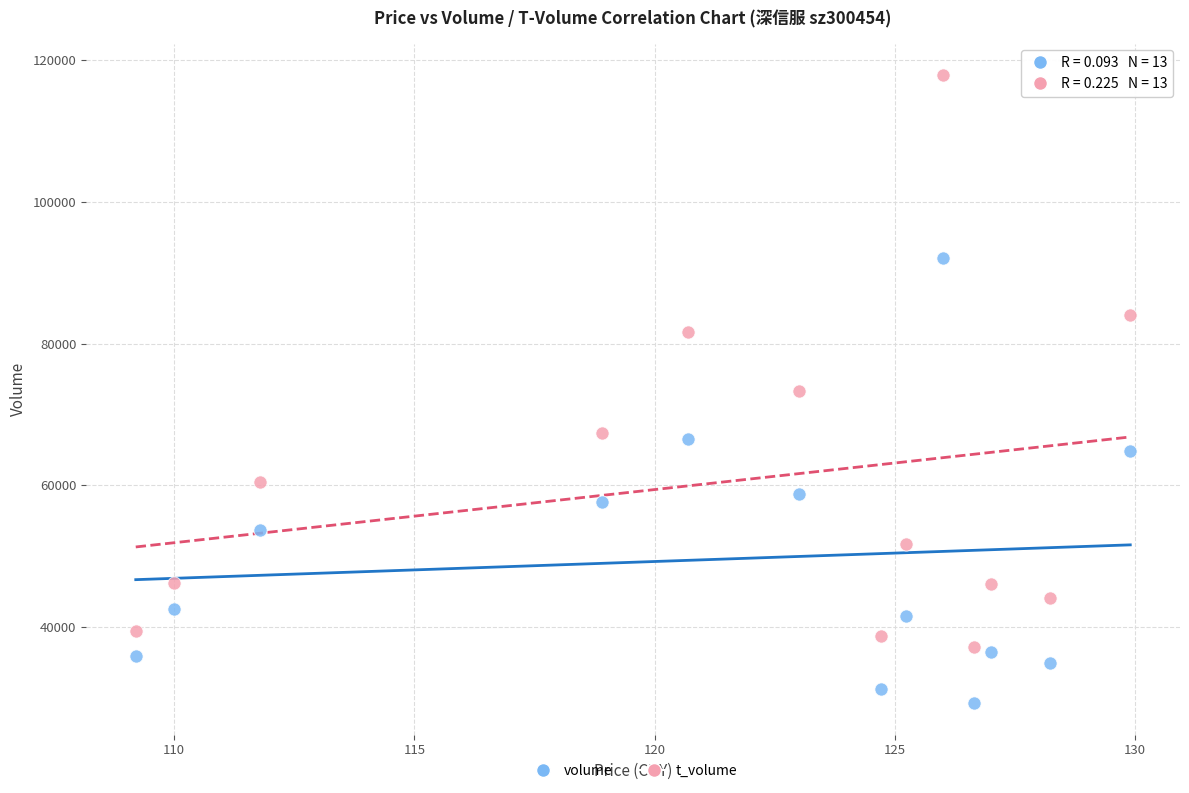

Across all data points, what is the range of Y values (max minus min)?

88758